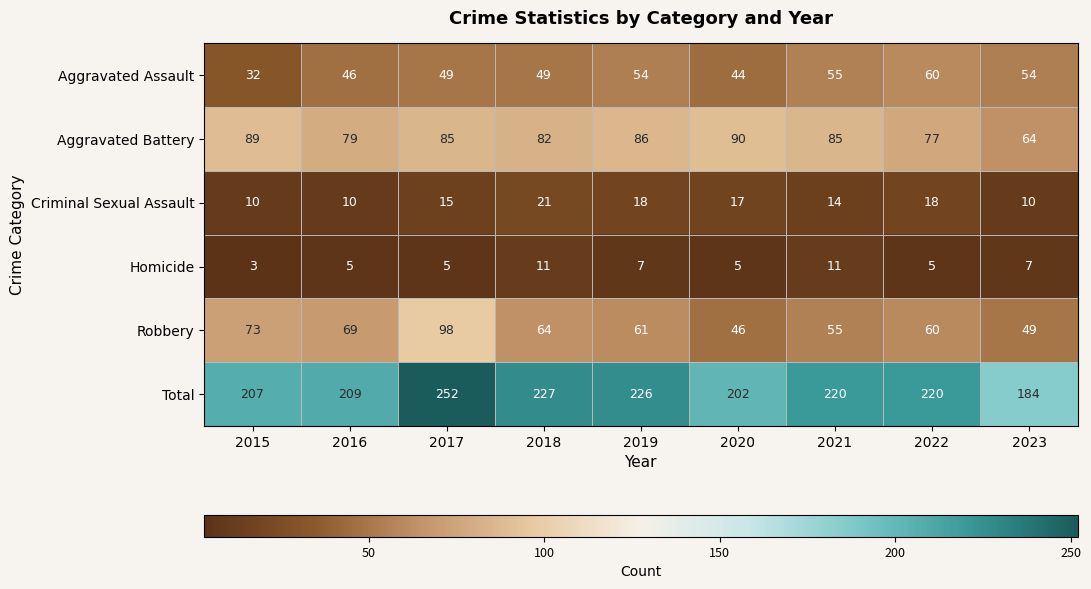

How many categories are shown in the chart?

9